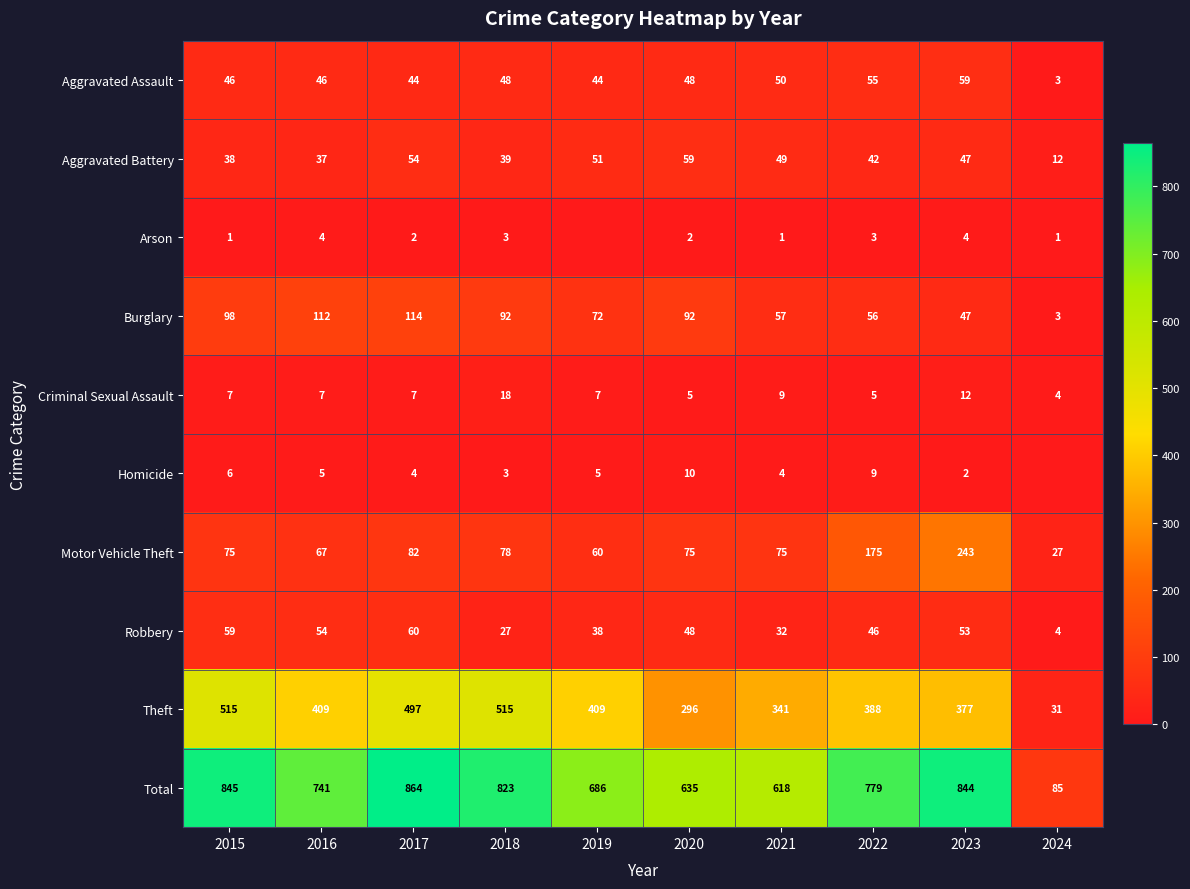

Rank the series at 2021 from lowest to highest value.

Arson, Homicide, Criminal Sexual Assault, Robbery, Aggravated Battery, Aggravated Assault, Burglary, Motor Vehicle Theft, Theft, Total